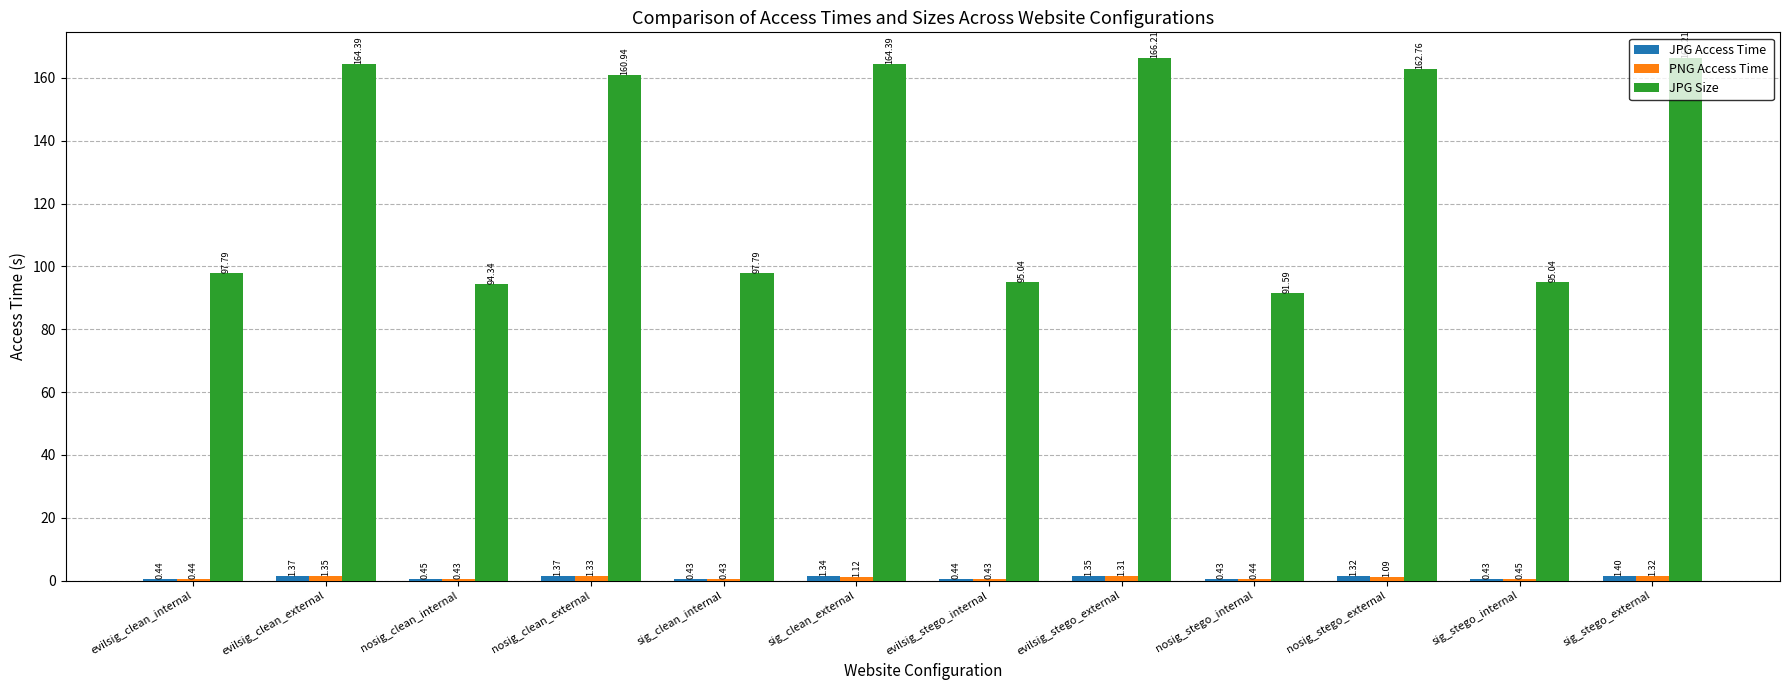

What is the maximum value for JPG Size?

166.2